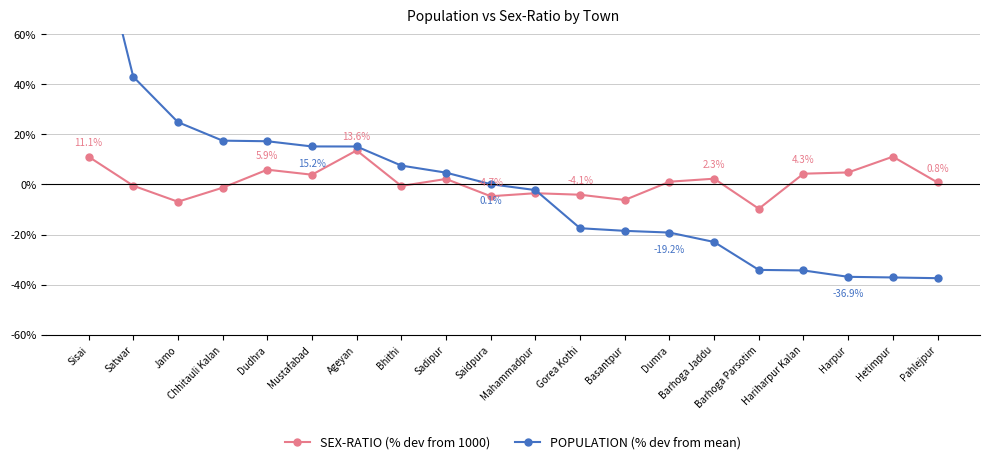

Which category has the highest value across all series?

Sisai